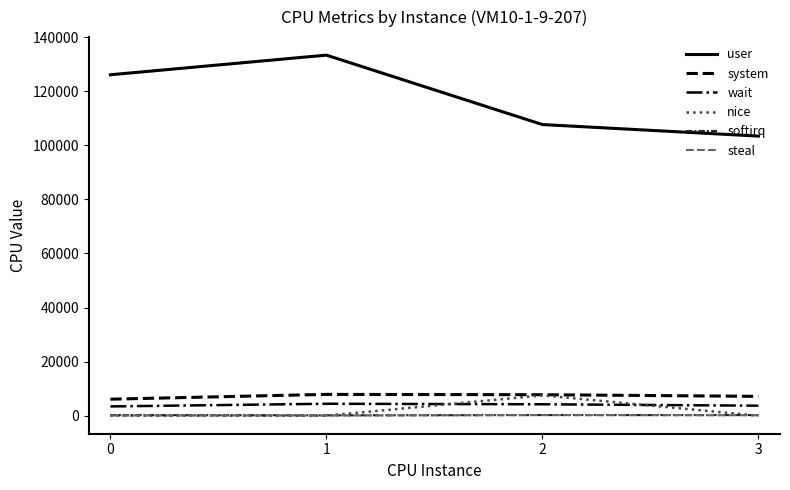

What is the difference between the second highest and minimum values in the system series?

1654